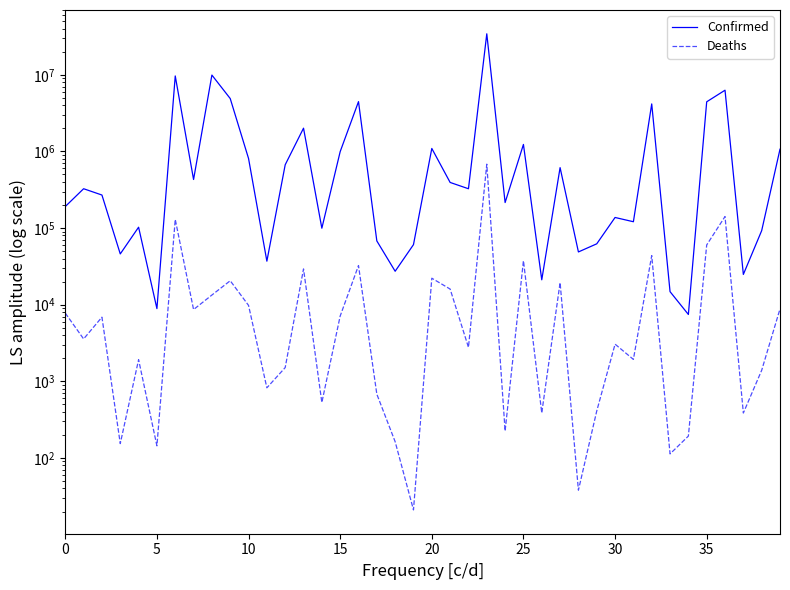

How many lines are shown in the chart?

2